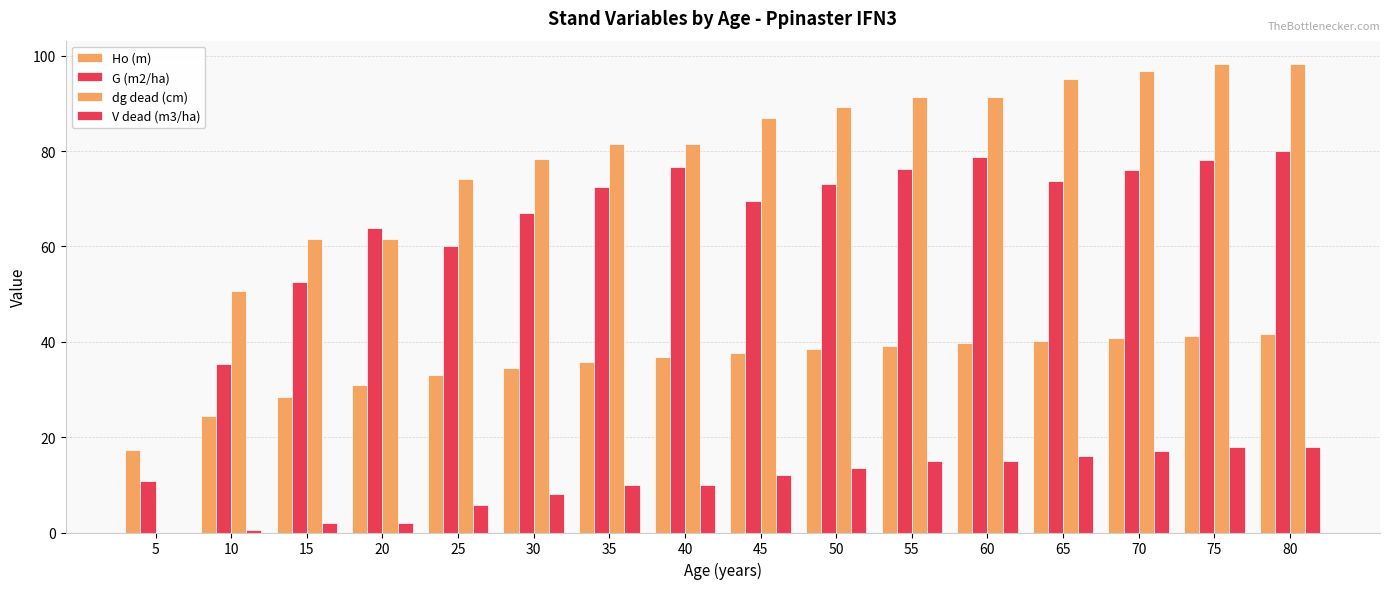

What is the sum of the V dead (m3/ha) values at 25 and 40?

15.8